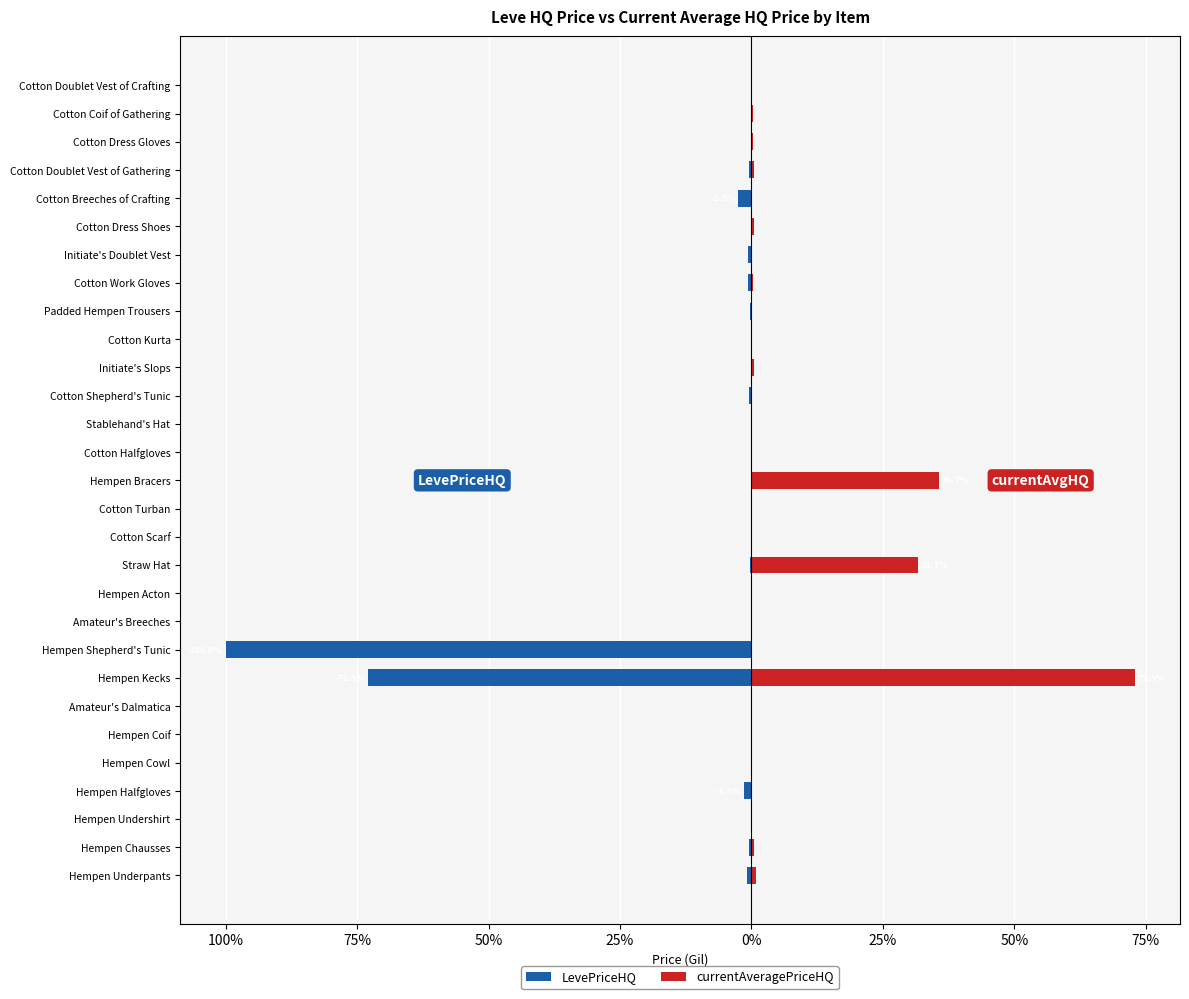

How many values in currentAveragePriceHQ are above zero?

17